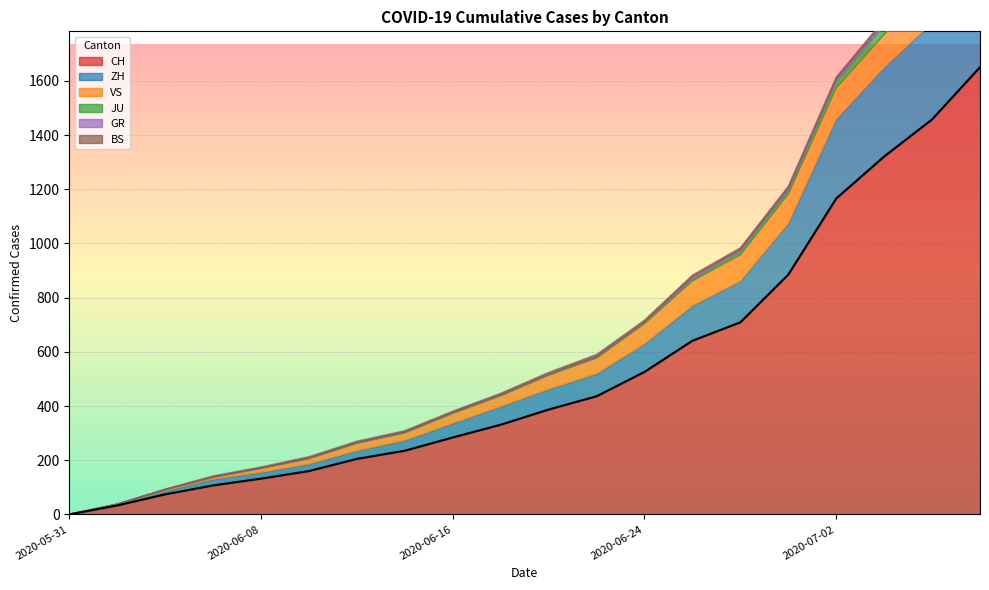

The BS series shows 2 at 2020-07-04. True or false?

False